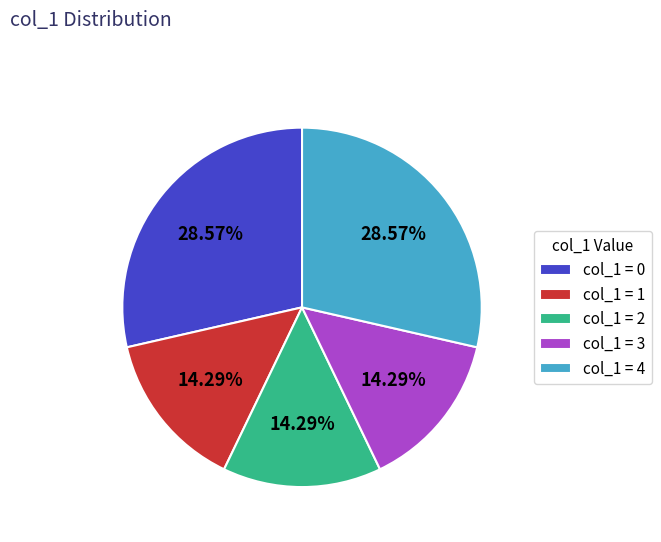

Count the number of slices in the pie.

5